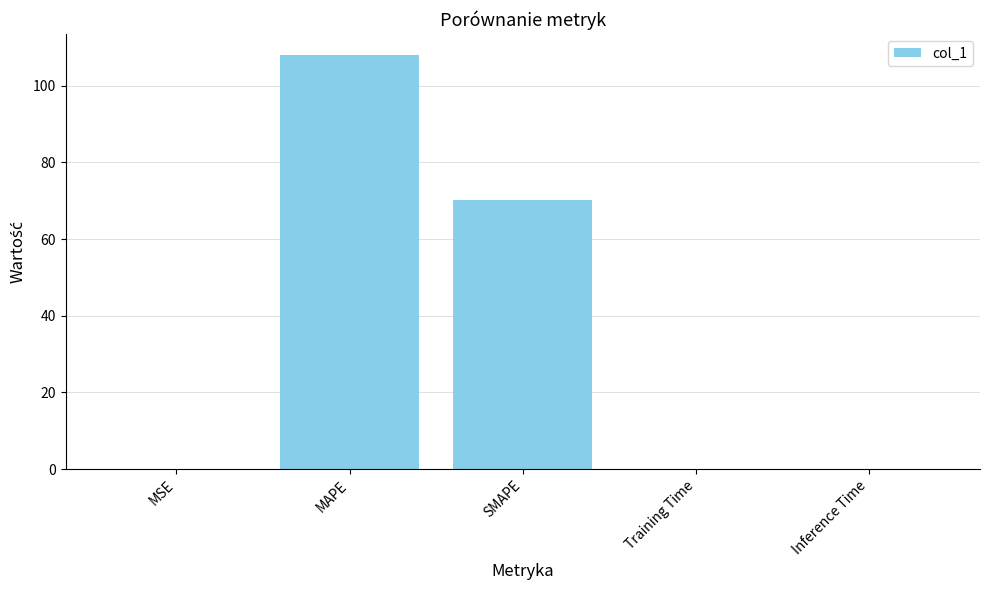

At which label is the value closest to 54?

SMAPE